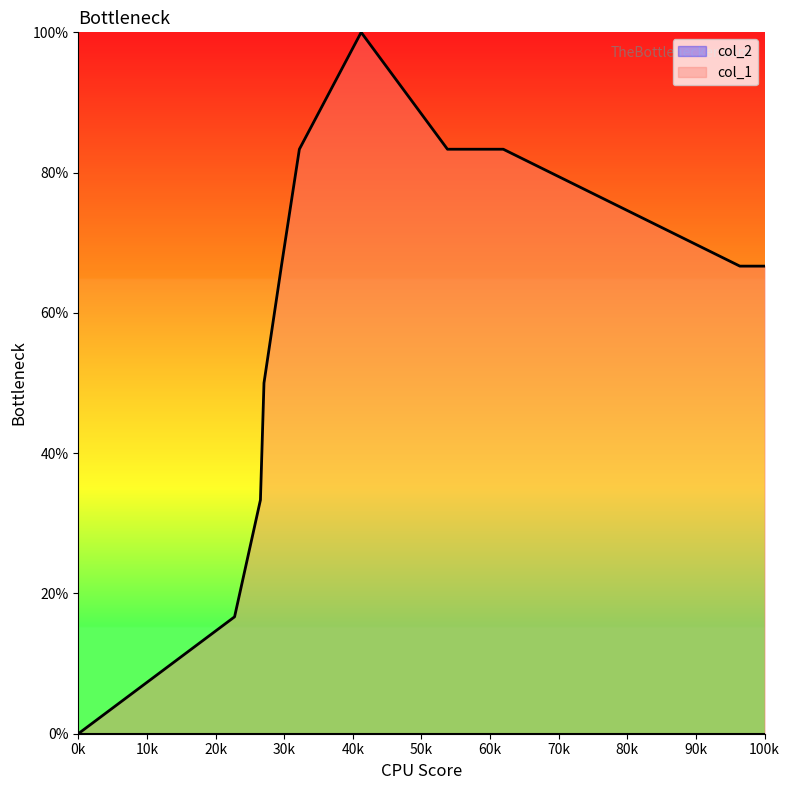

How many values are below 66?

4